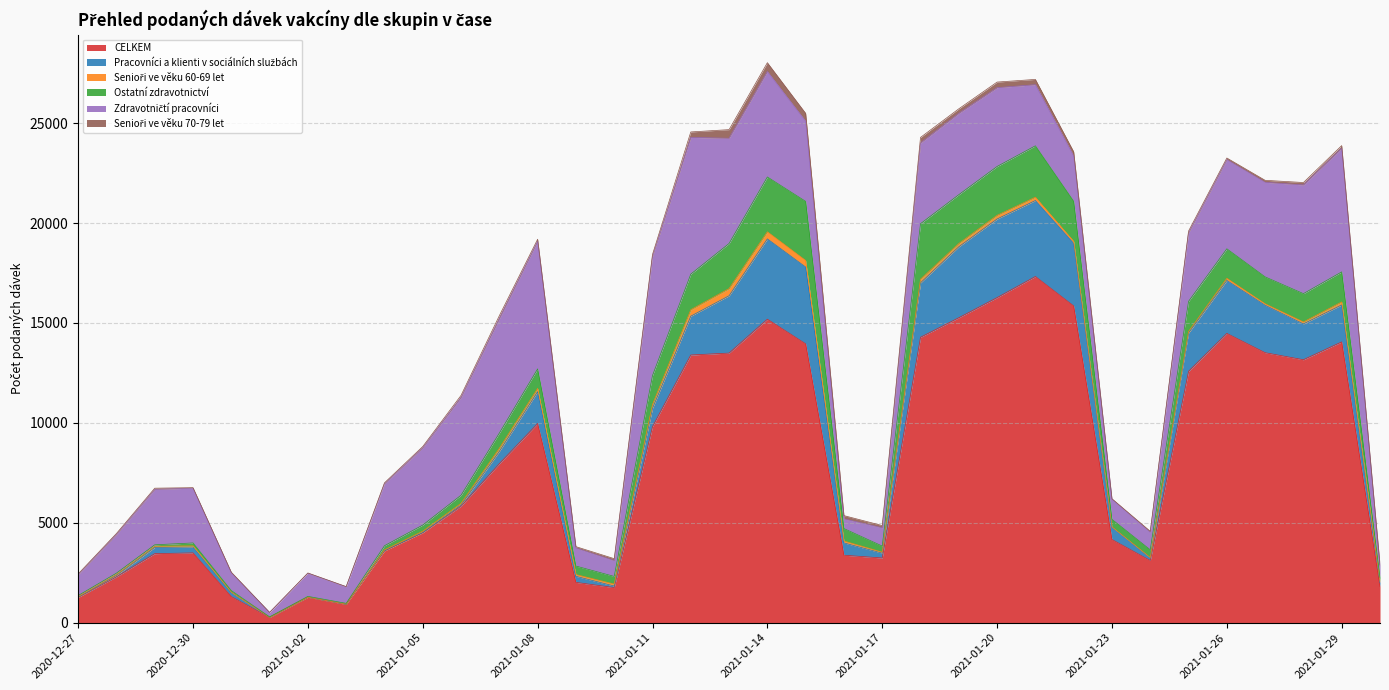

At which label does CELKEM first exceed 5835?

2021-01-07